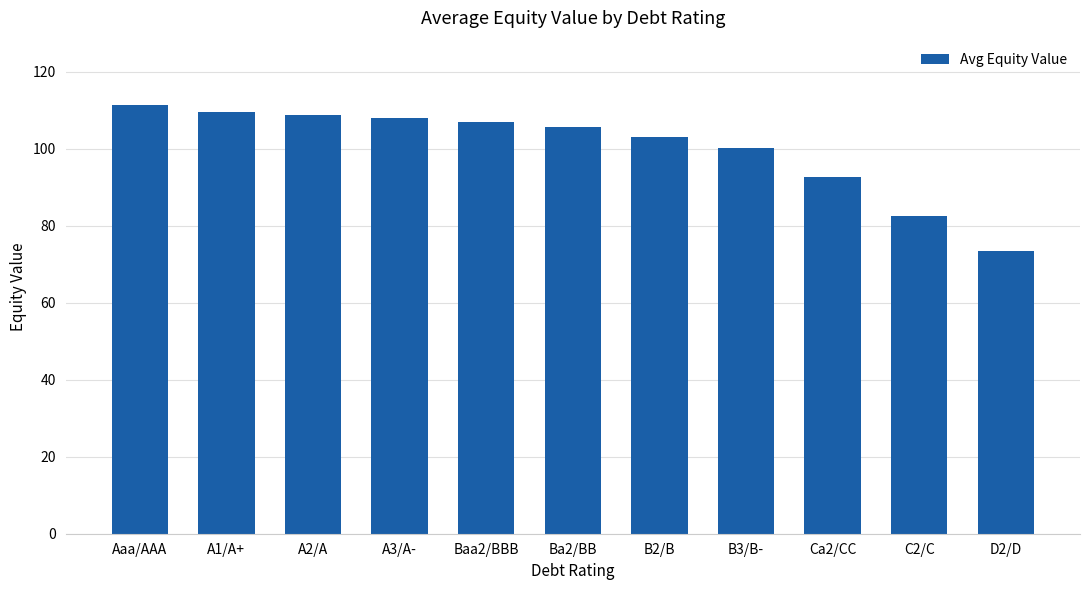

Which has a higher value, A3/A- or Ba2/BB?

A3/A-